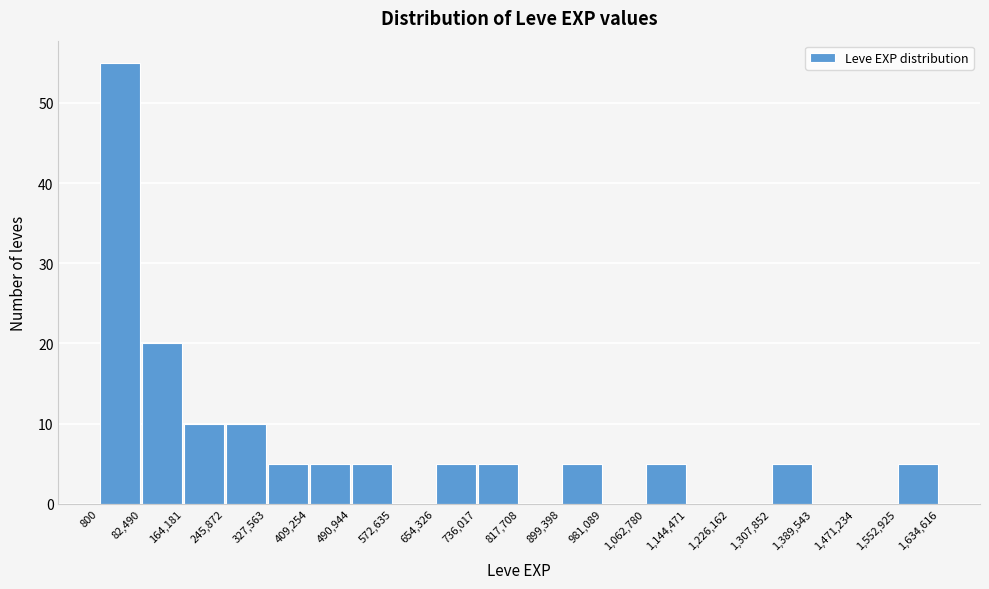

How tall is the bar that spans 1,062,780 to 1,144,471 on the x-axis? The values are not printed on the chart, so give them approximately, as read against the axis.

5